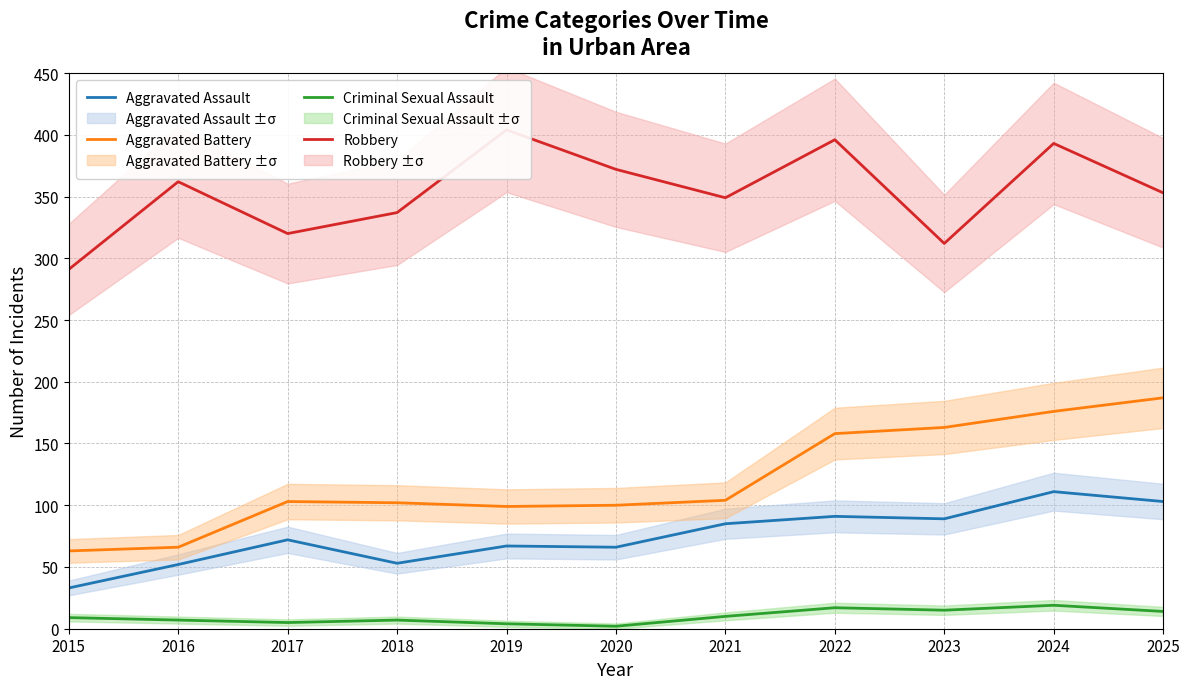

What is the spread (max minus min) of values at 2023?

297